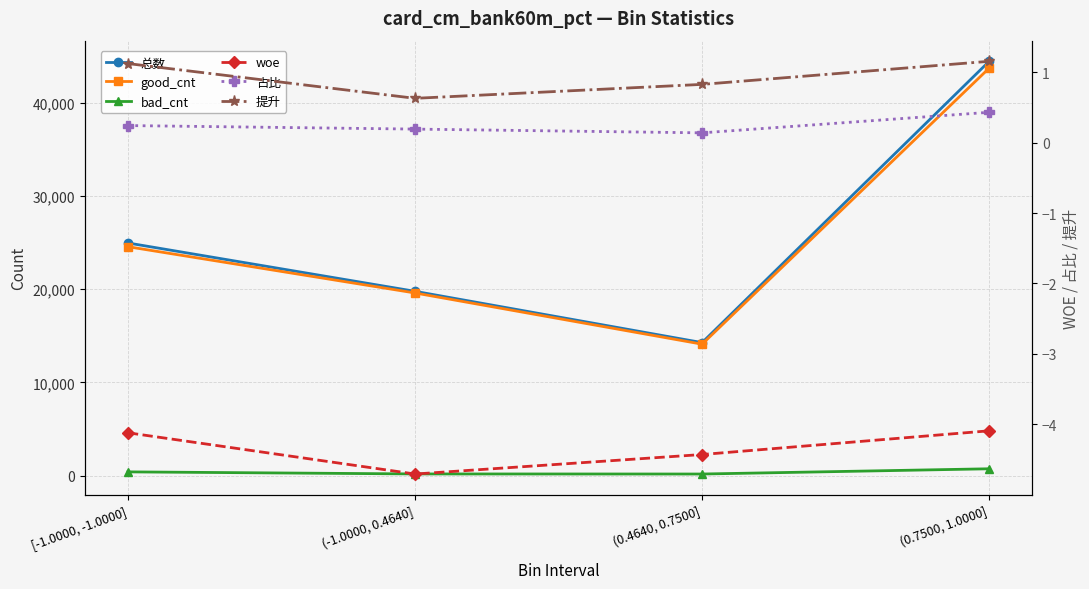

True or false: 总数 and 提升 cross at least once.

False